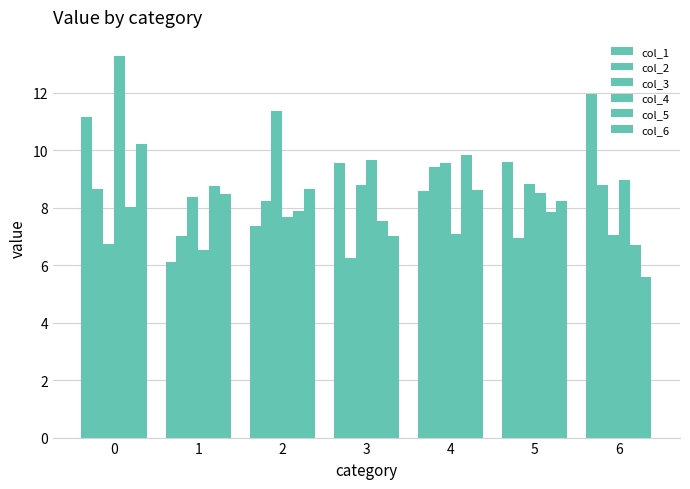

Where is col_6 nearest to the value 7?

3